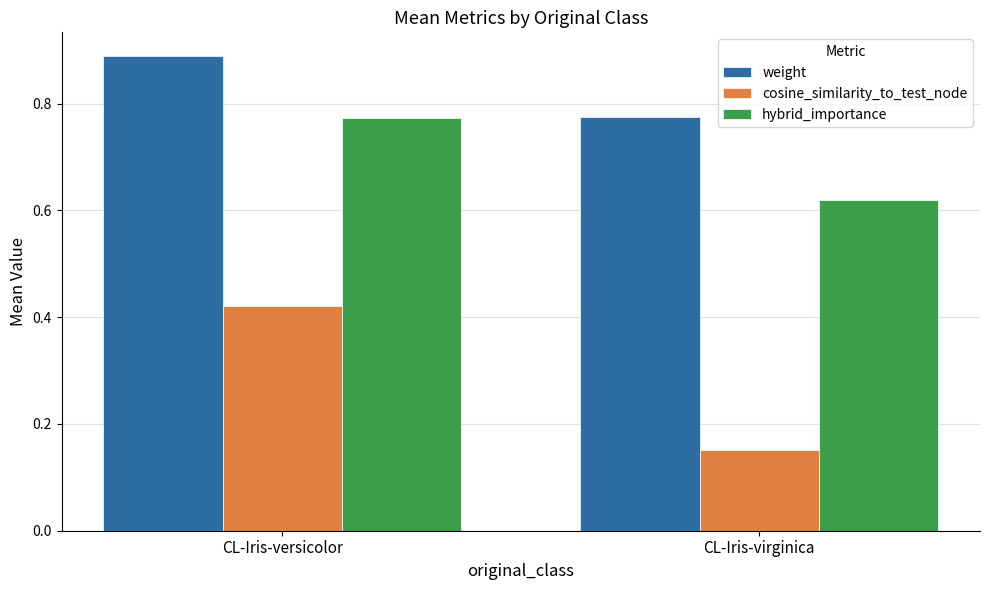

What is the sum of all hybrid_importance values?

1.4